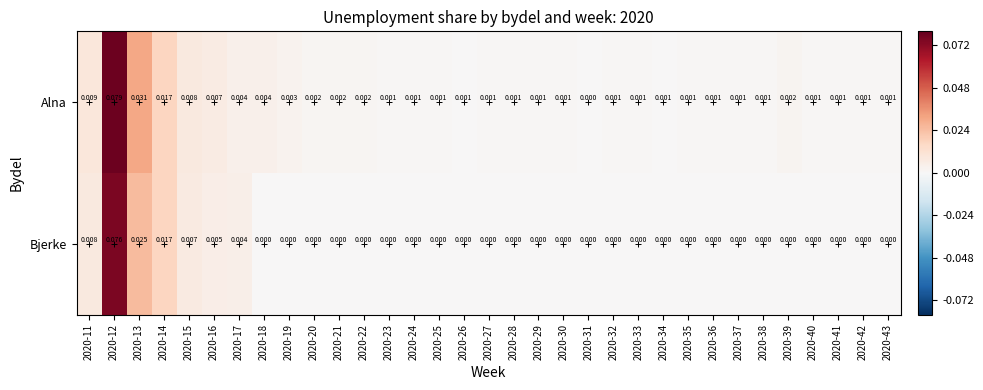

List the series in order of their peak value, lowest first.

Bjerke, Alna